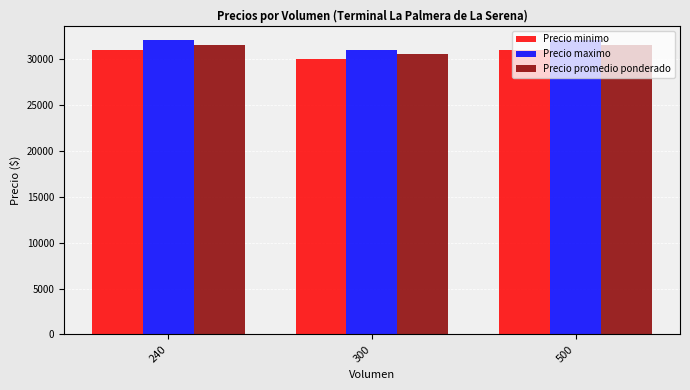

Does the chart contain stacked bars?

No